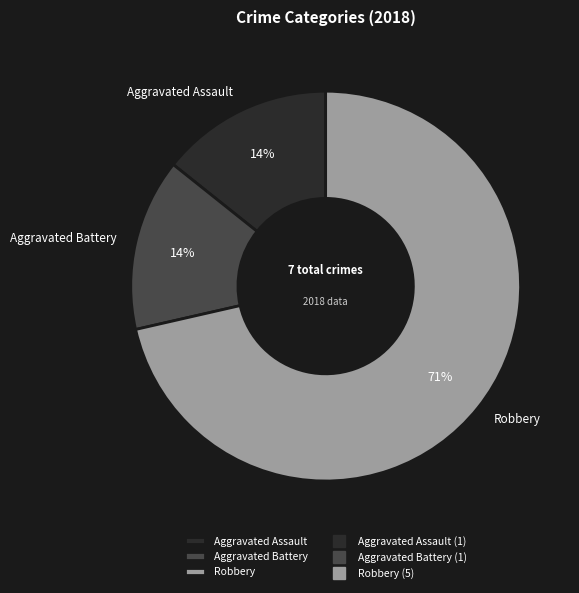

Which has a higher value, Robbery or Aggravated Assault?

Robbery